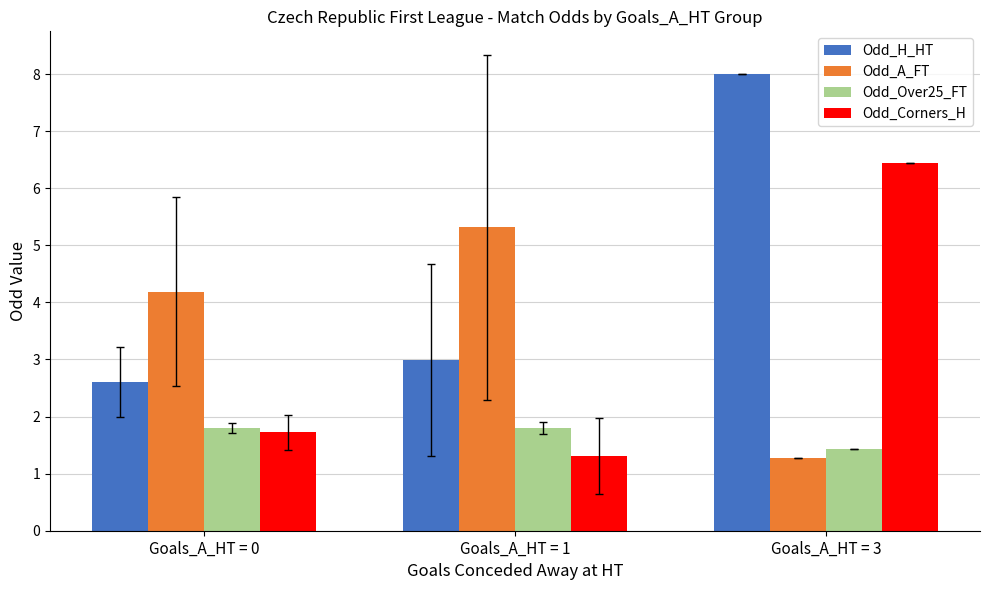

Which series has the widest spread of values?

Odd_H_HT